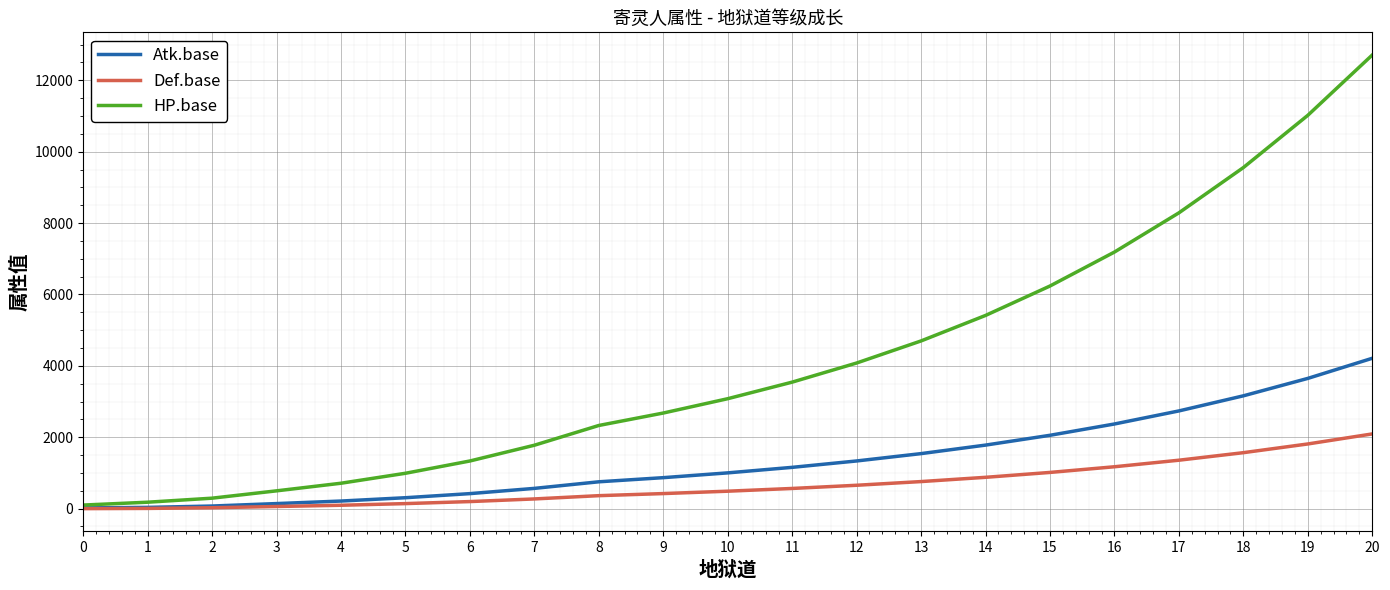

What is the difference between the highest and lowest values at 9?

2256.1